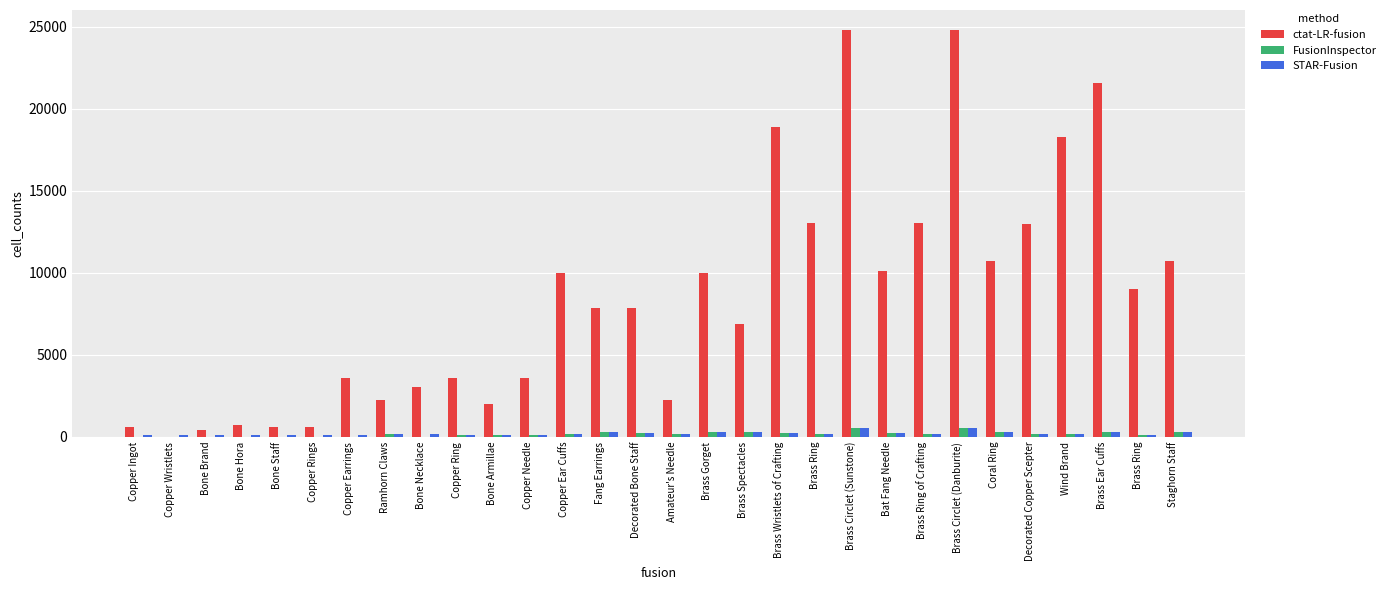

Does the chart contain stacked bars?

No